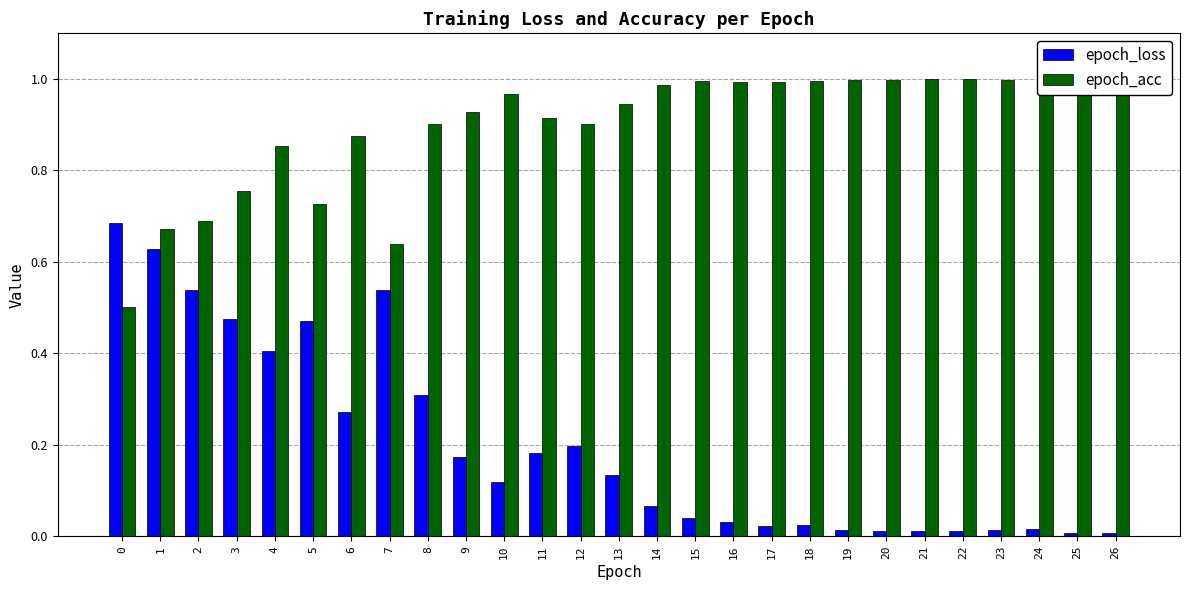

What is the difference between the maximum and minimum values in the epoch_acc series?

0.5